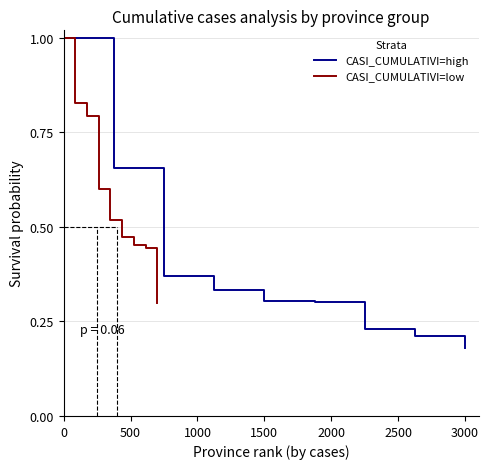

What is the spread (max minus min) of values at 3000?

0.2